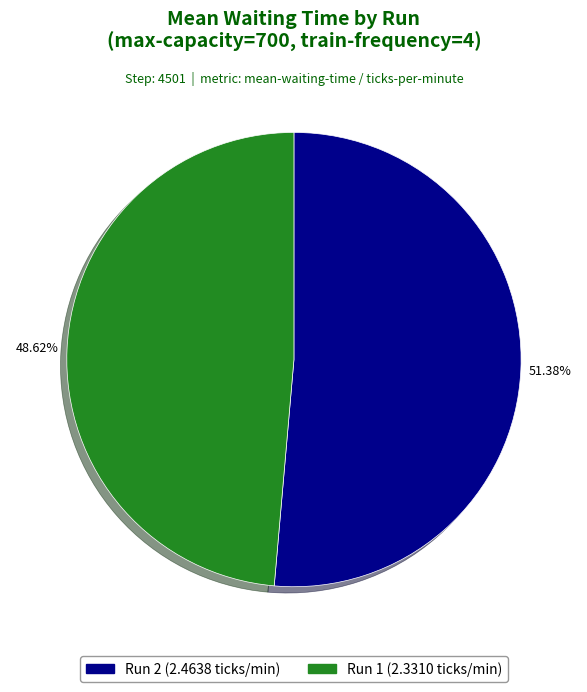

True or false: Run 1 accounts for 58% of the total.

False